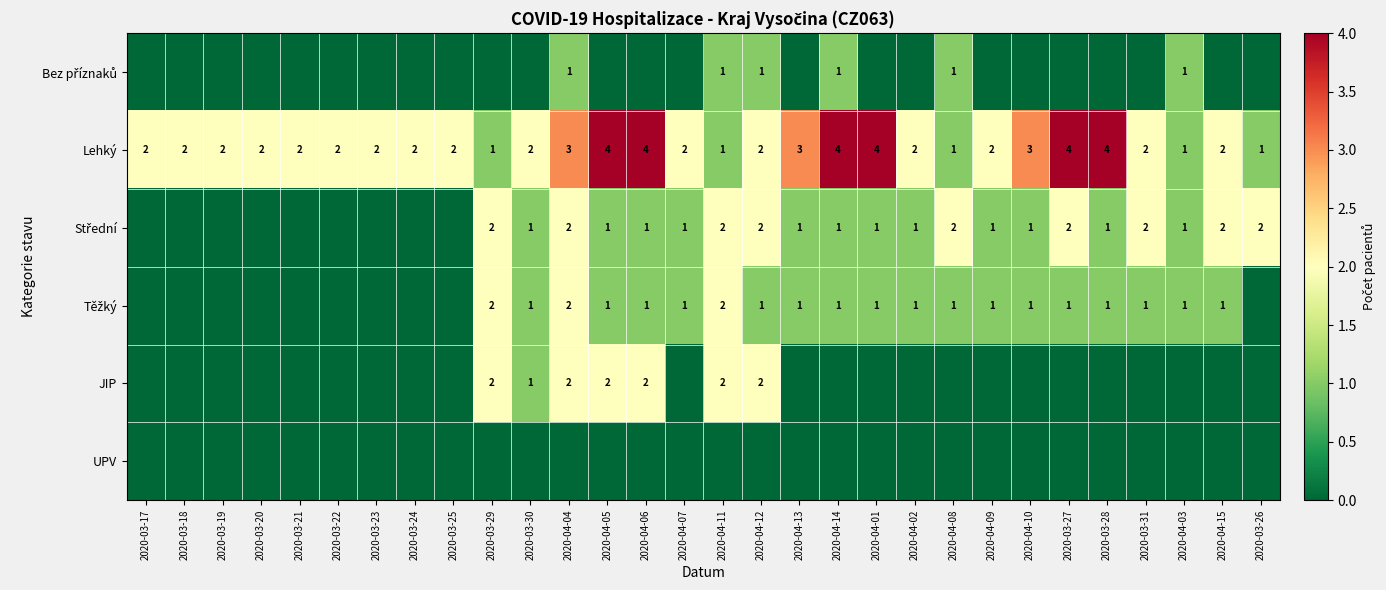

True or false: Lehký has a value of 7 at 2020-03-28.

False